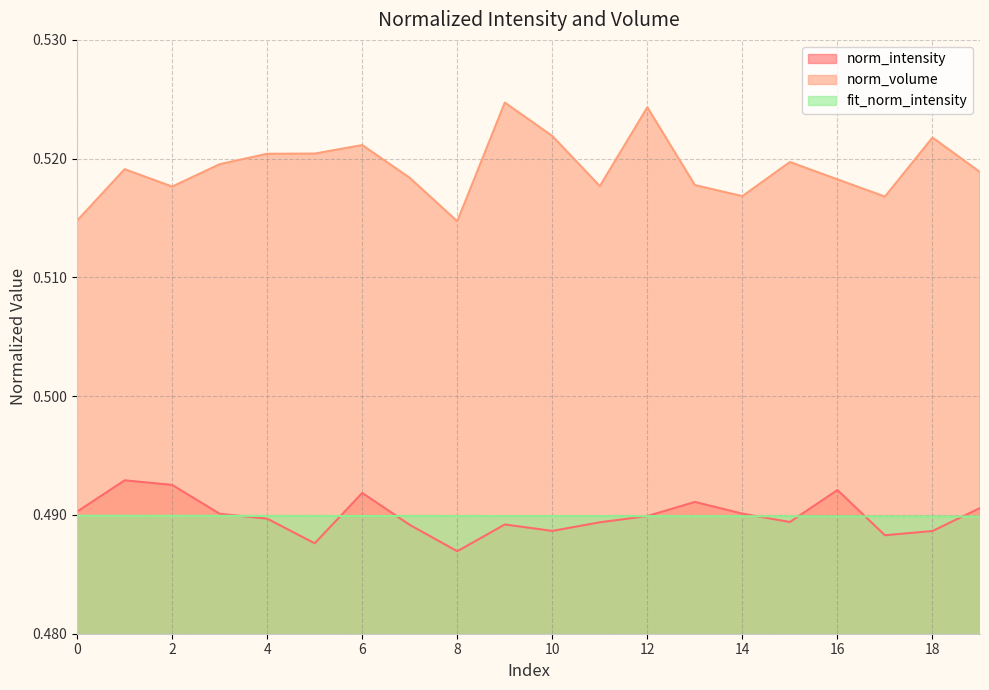

Count the norm_intensity values in the range 0 to 1.

20